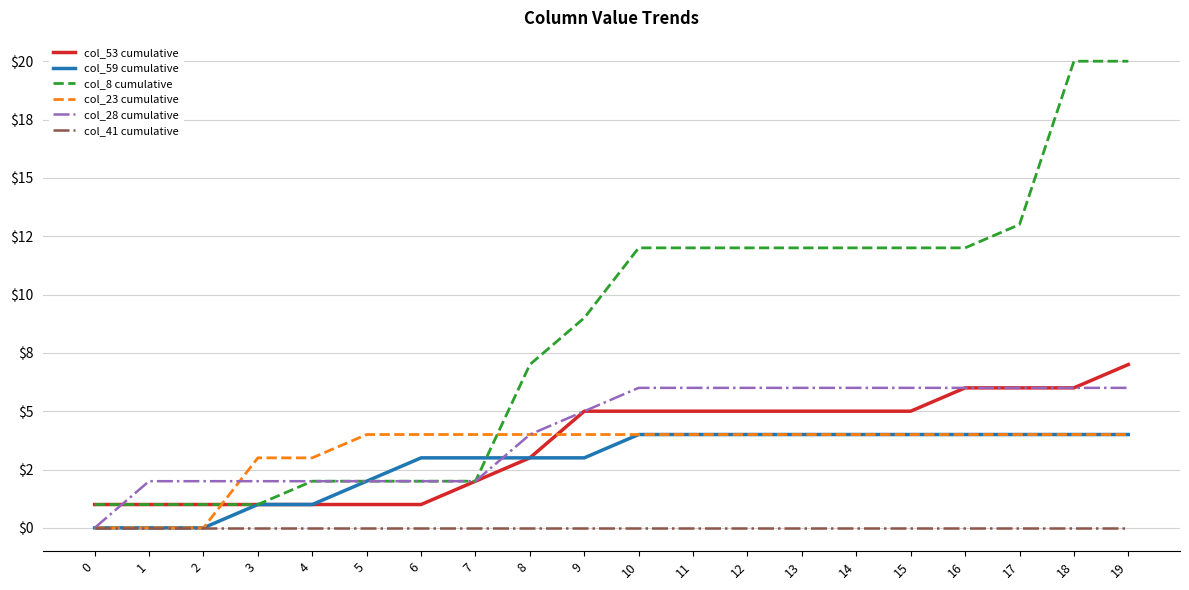

Reading right to left, transcribe all the data shown in this chart.

col_53 cumulative: 19=7	18=6	17=6	16=6	15=5	14=5	13=5	12=5	11=5	10=5	9=5	8=3	7=2	6=1	5=1	4=1	3=1	2=1	1=1	0=1
col_59 cumulative: 19=4	18=4	17=4	16=4	15=4	14=4	13=4	12=4	11=4	10=4	9=3	8=3	7=3	6=3	5=2	4=1	3=1	2=0	1=0	0=0
col_8 cumulative: 19=20	18=20	17=13	16=12	15=12	14=12	13=12	12=12	11=12	10=12	9=9	8=7	7=2	6=2	5=2	4=2	3=1	2=1	1=1	0=1
col_23 cumulative: 19=4	18=4	17=4	16=4	15=4	14=4	13=4	12=4	11=4	10=4	9=4	8=4	7=4	6=4	5=4	4=3	3=3	2=0	1=0	0=0
col_28 cumulative: 19=6	18=6	17=6	16=6	15=6	14=6	13=6	12=6	11=6	10=6	9=5	8=4	7=2	6=2	5=2	4=2	3=2	2=2	1=2	0=0
col_41 cumulative: 19=0	18=0	17=0	16=0	15=0	14=0	13=0	12=0	11=0	10=0	9=0	8=0	7=0	6=0	5=0	4=0	3=0	2=0	1=0	0=0